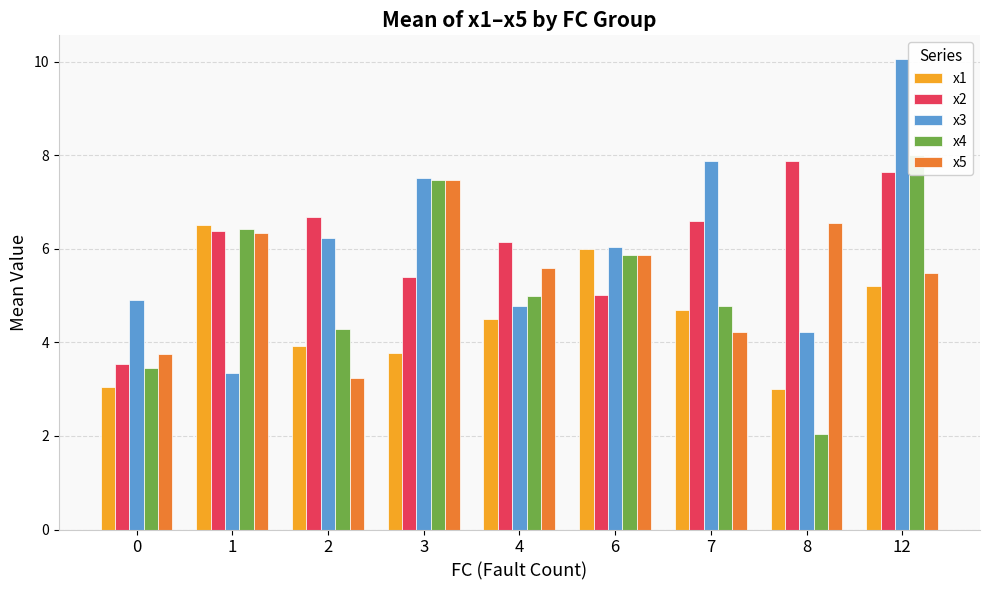

Which has a higher value, 2 or 12?

12